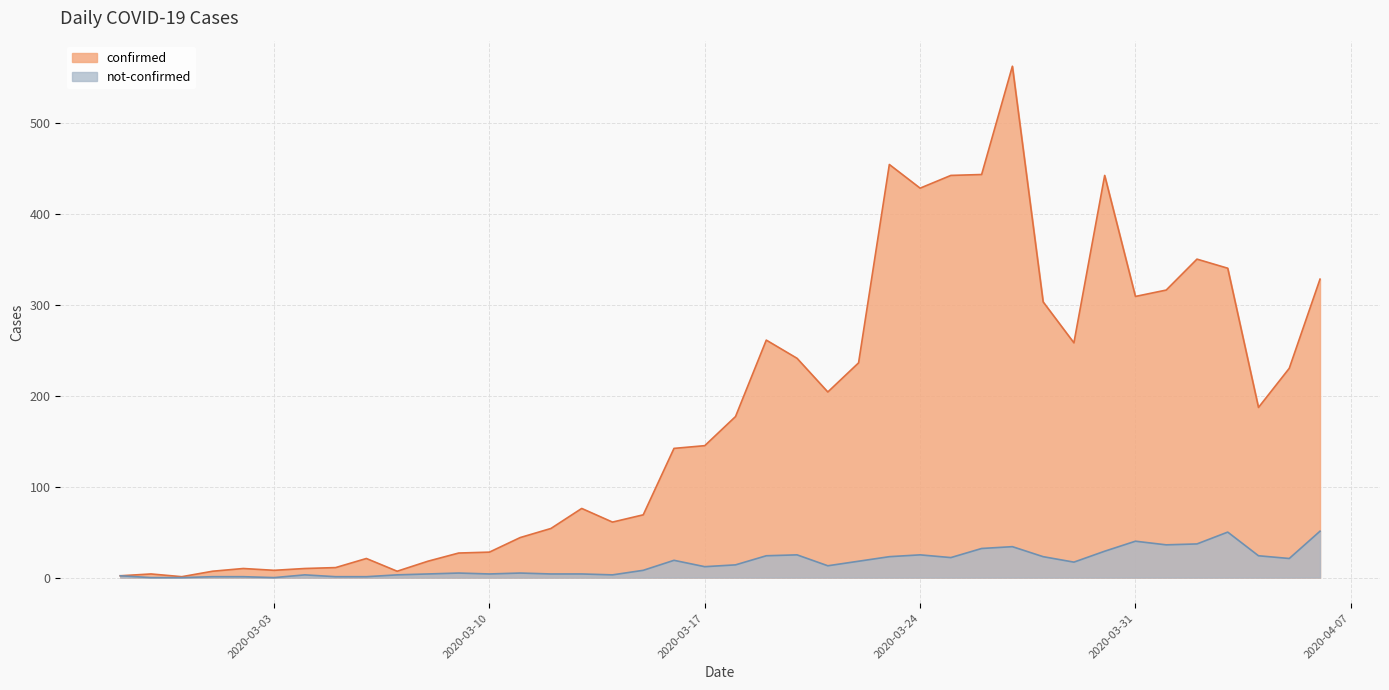

At which category does not-confirmed reach its first local peak?

2020-03-04